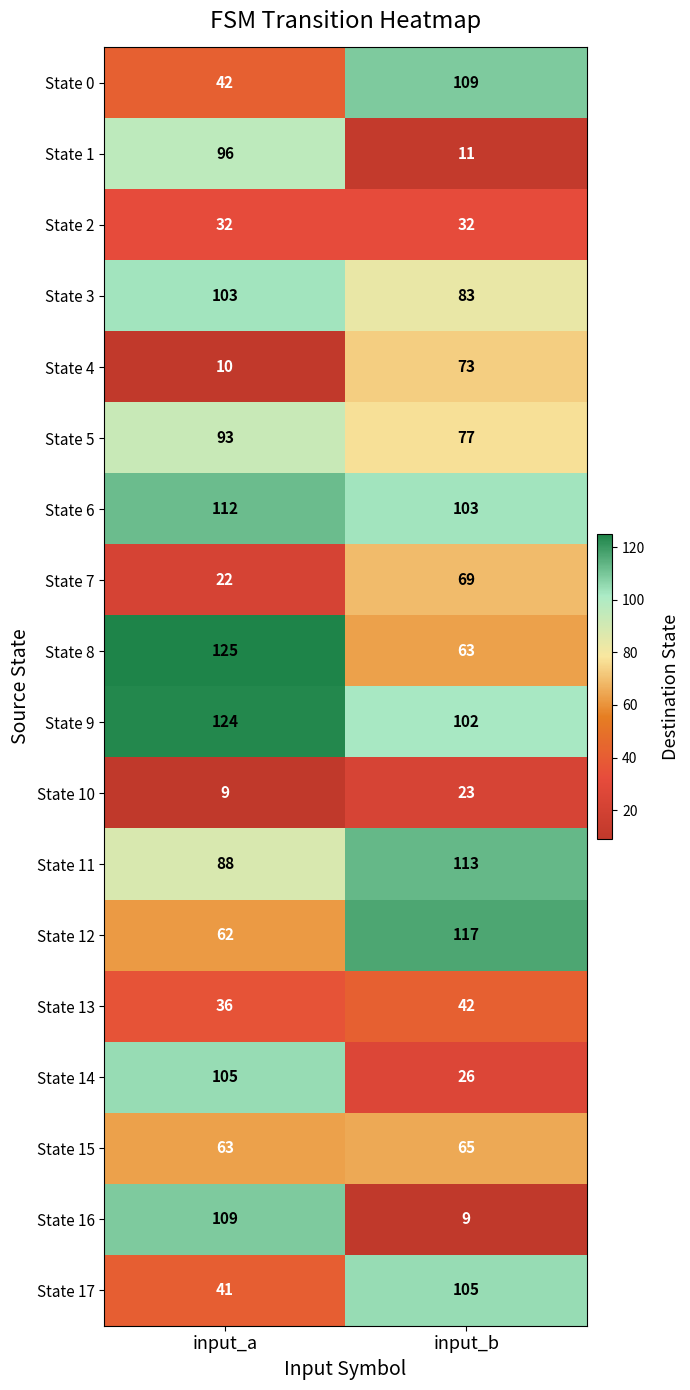

At which label is State 0 closest to 75?

input_a